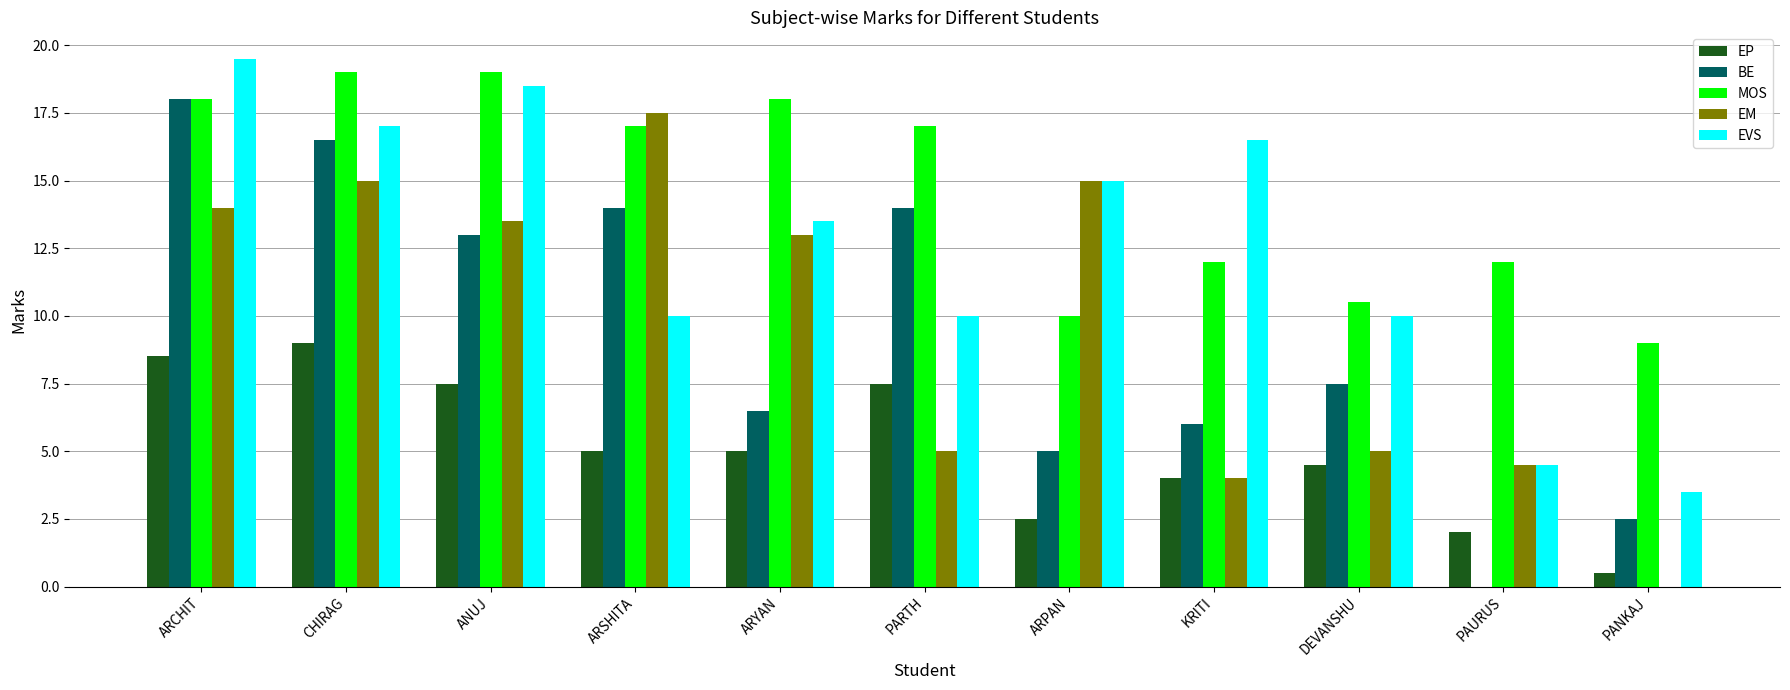

What are all the series names shown in the legend?

EP, BE, MOS, EM, EVS